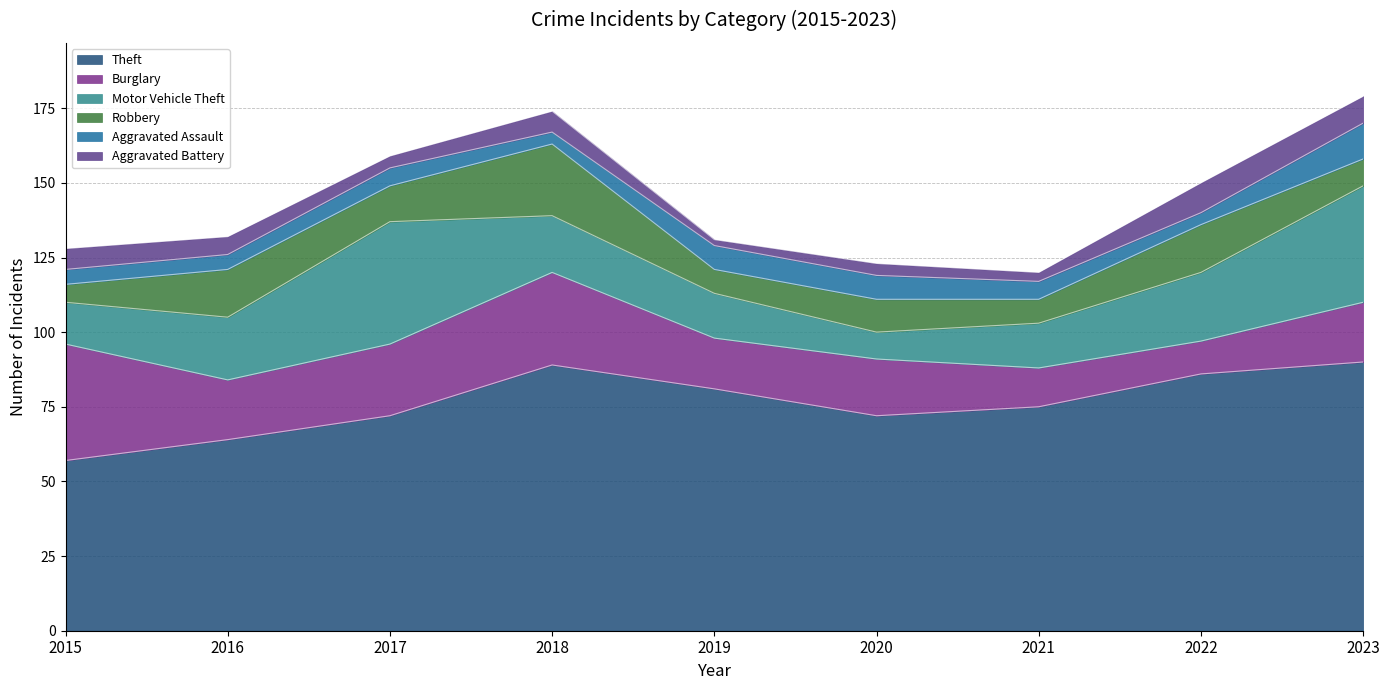

At which category is the sum across all series the highest?

2023